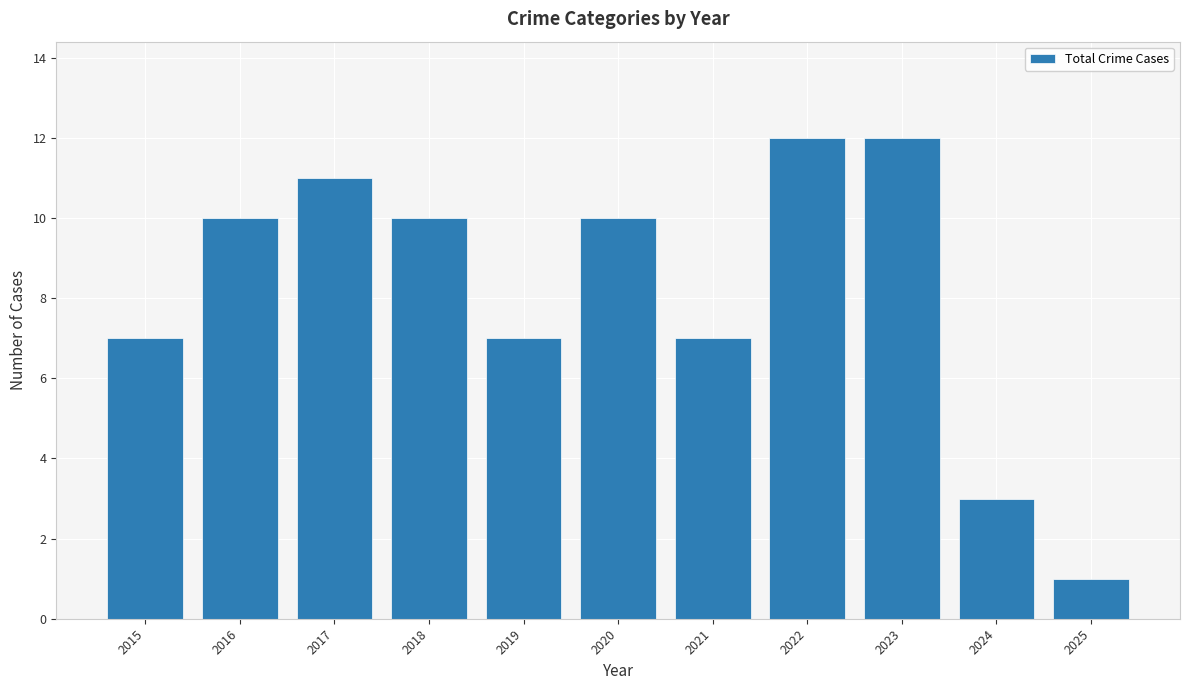

The value at 2018 is 13. True or false?

False